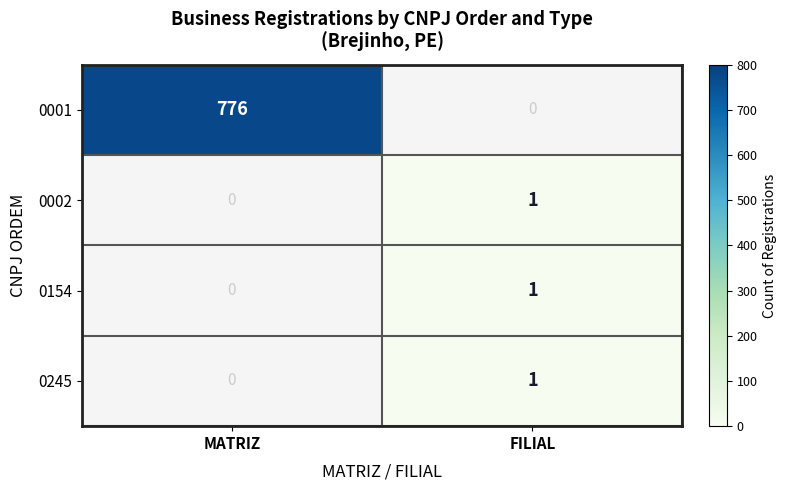

The 0001 series shows 776 at MATRIZ. True or false?

True